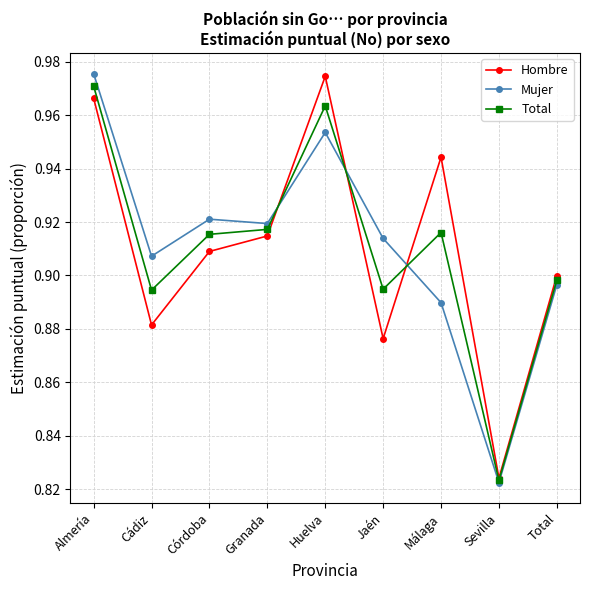

Which category has the lowest value in the Total series?

Sevilla